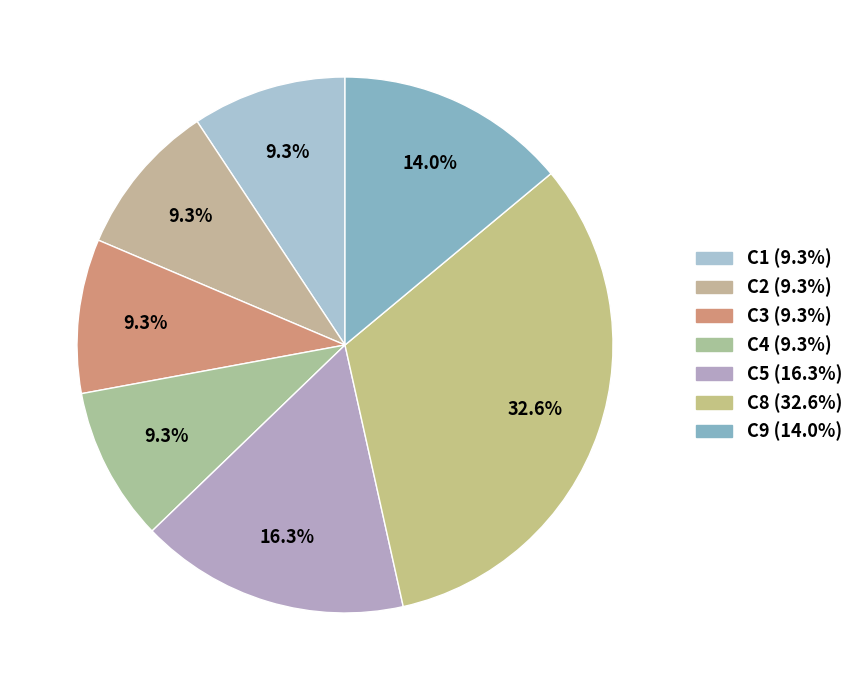

Count the number of slices in the pie.

7